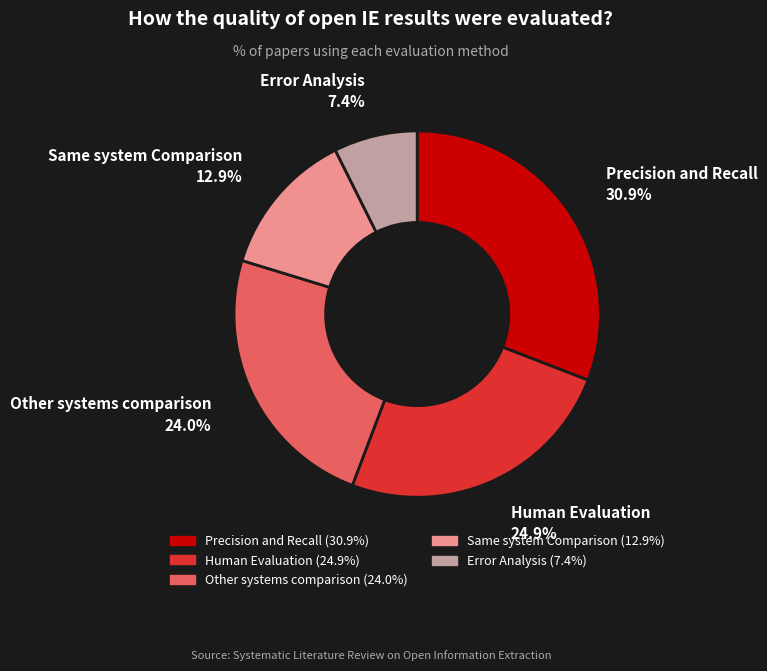

Is Human Evaluation the majority of the pie?

No